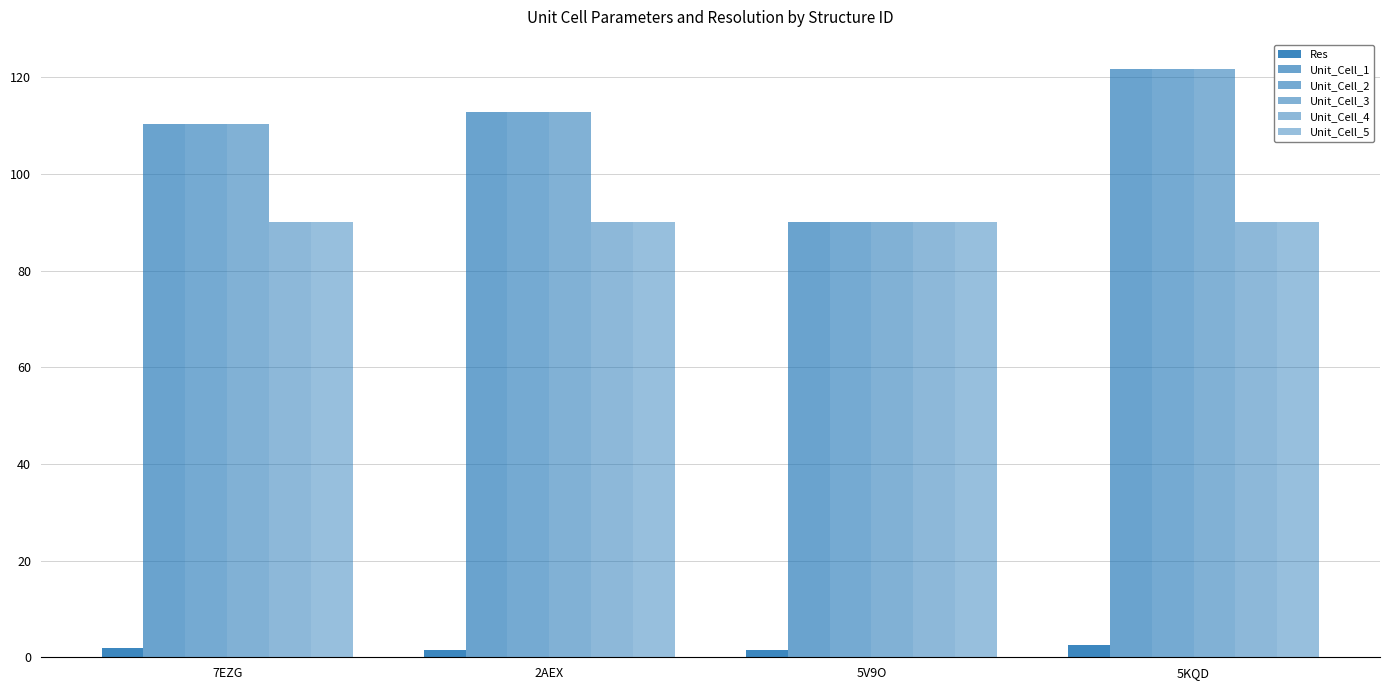

The value of Unit_Cell_1 at 2AEX is 153.7. True or false?

False